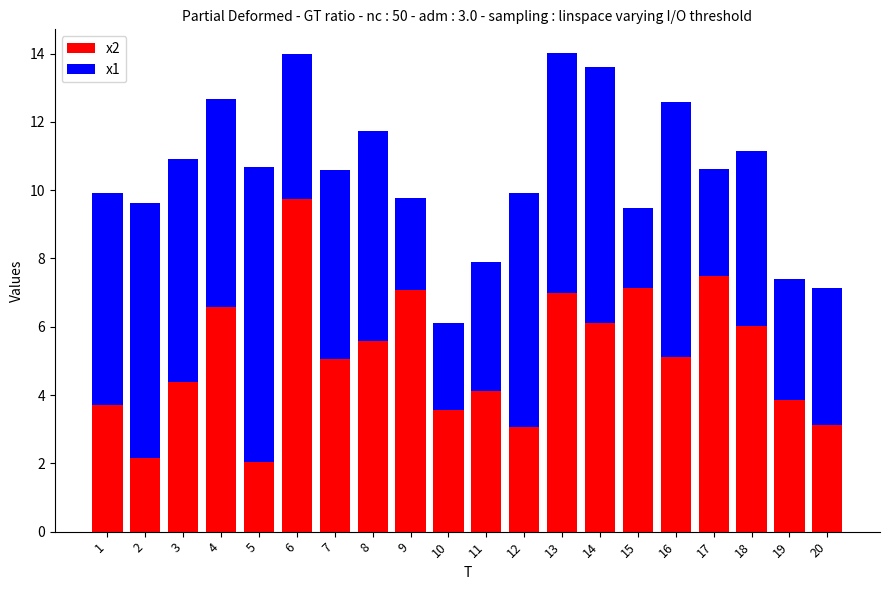

What is the total value across all series at 17?

10.6